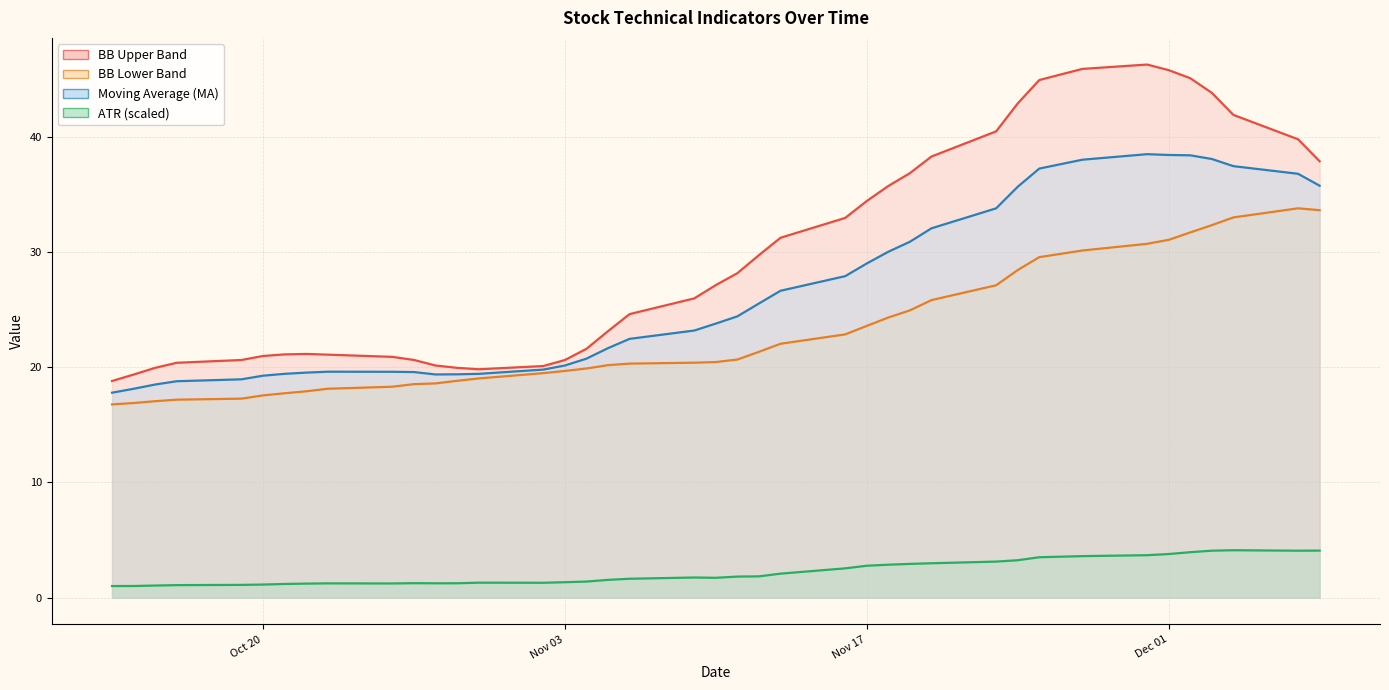

Rank the categories by BB_UP value from highest to lowest.

2020-11-30, 2020-11-27, 2020-12-01, 2020-12-02, 2020-11-25, 2020-12-03, 2020-11-24, 2020-12-04, 2020-11-23, 2020-12-07, 2020-11-20, 2020-12-08, 2020-11-19, 2020-11-18, 2020-11-17, 2020-11-16, 2020-11-13, 2020-11-12, 2020-11-11, 2020-11-10, 2020-11-09, 2020-11-06, 2020-11-05, 2020-11-04, 2020-10-22, 2020-10-21, 2020-10-23, 2020-10-20, 2020-10-26, 2020-10-27, 2020-10-19, 2020-11-03, 2020-10-16, 2020-10-28, 2020-11-02, 2020-10-29, 2020-10-15, 2020-10-30, 2020-10-14, 2020-10-13